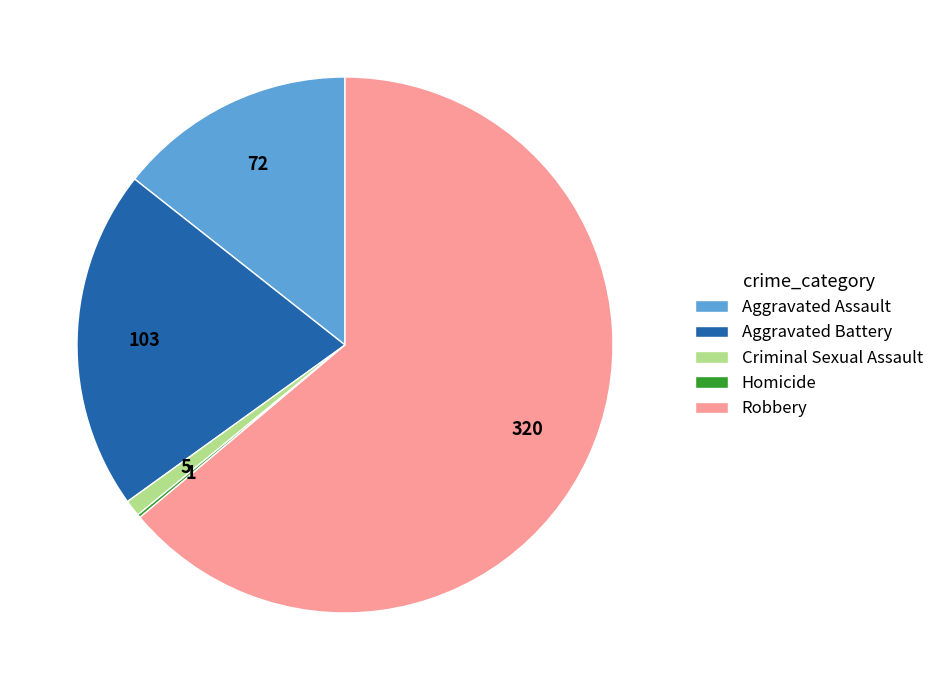

Do Aggravated Assault and Criminal Sexual Assault together represent more than half of the pie?

No